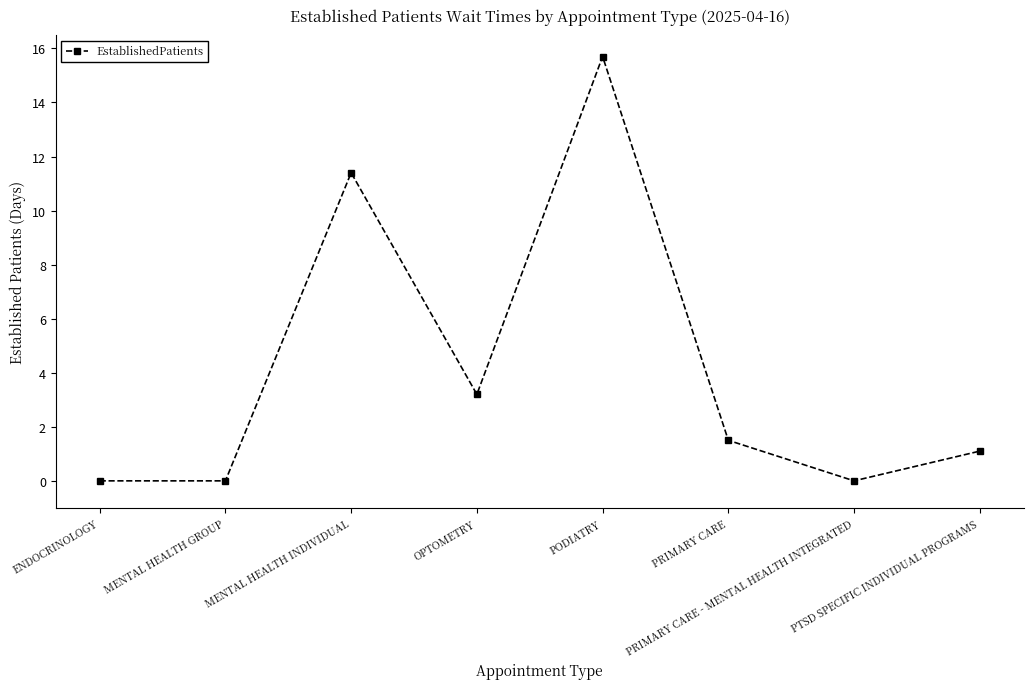

What is the average value?

4.1